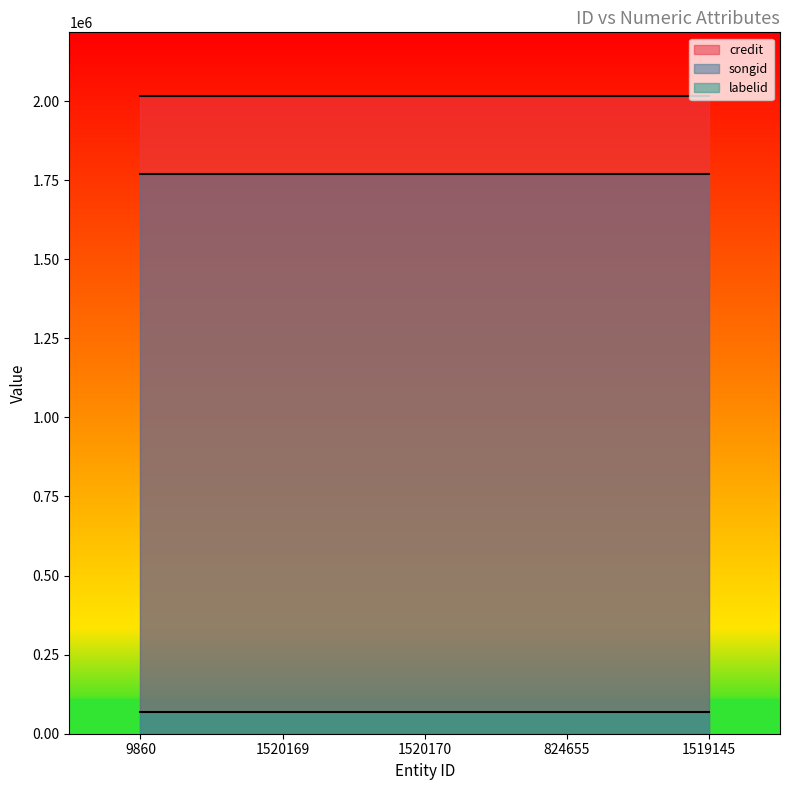

True or false: songid has more than 2 interior local peaks.

False